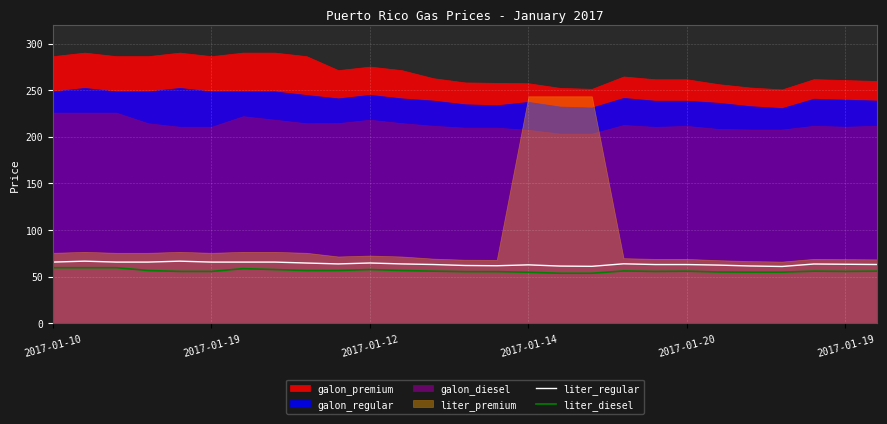

True or false: liter_diesel has a value of 56.0 at 12.

True